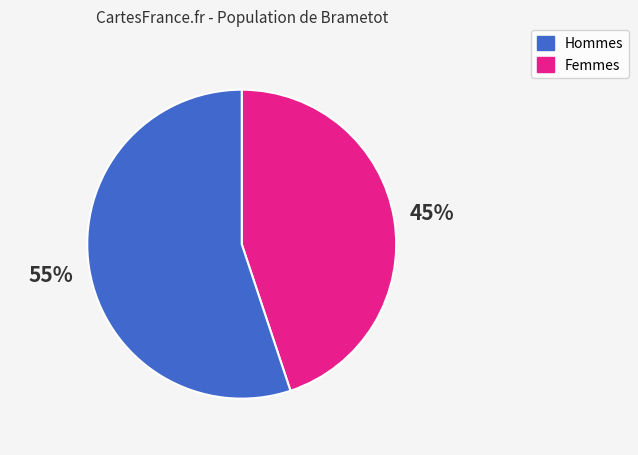

To the nearest percent, what is the average slice percentage?

50%